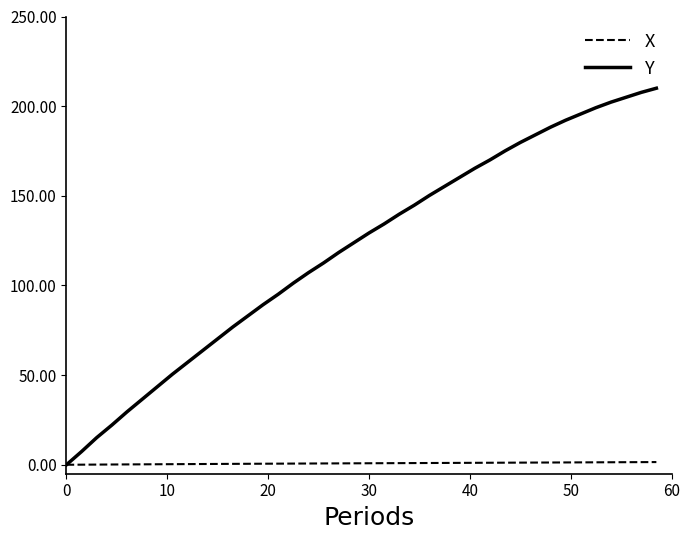

Which series has the largest total across all categories?

X